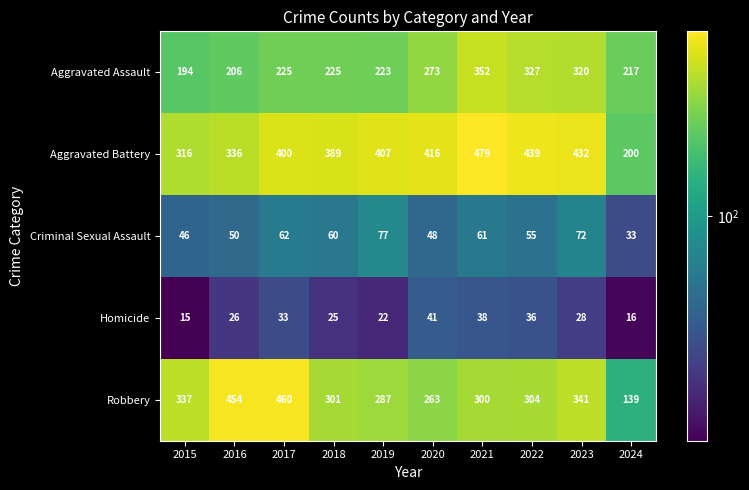

At which label does Criminal Sexual Assault first exceed 60?

2017